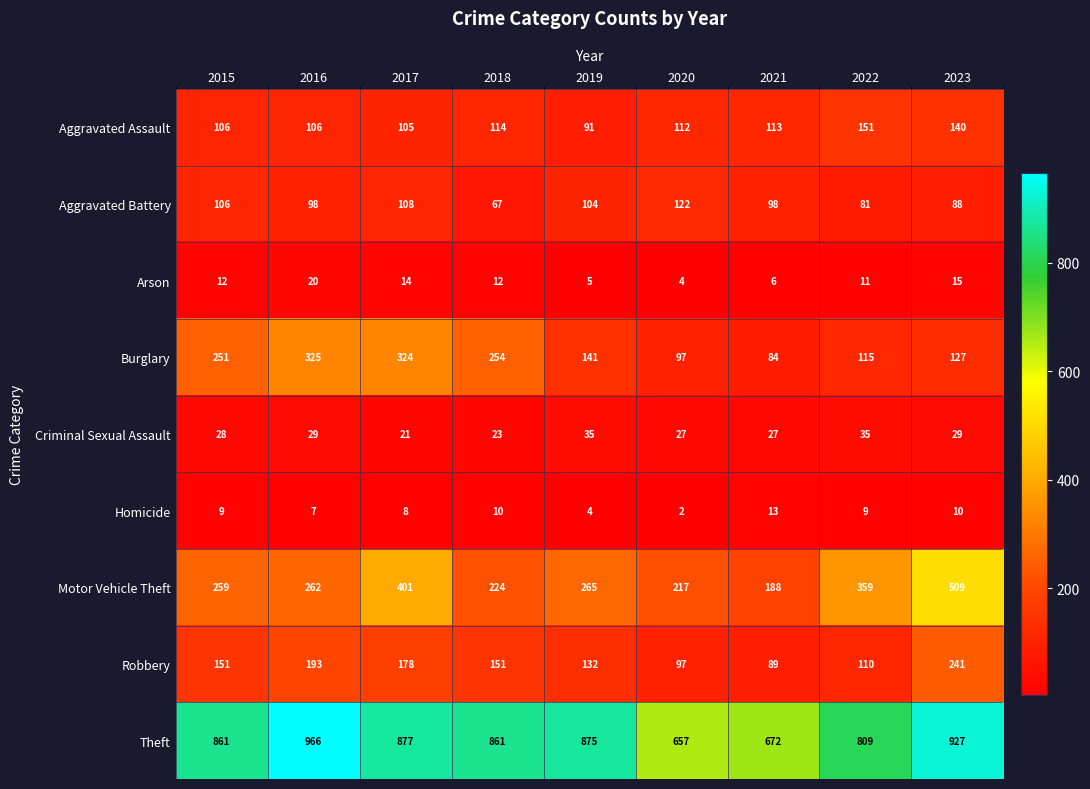

What is the lowest value of the Aggravated Battery series?

67